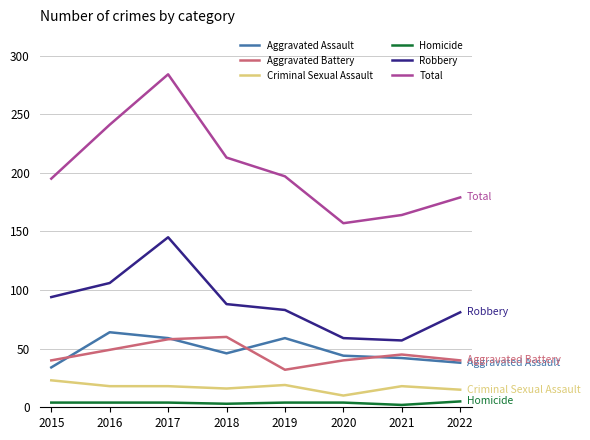

What are all the series names shown in the legend?

Aggravated Assault, Aggravated Battery, Criminal Sexual Assault, Homicide, Robbery, Total